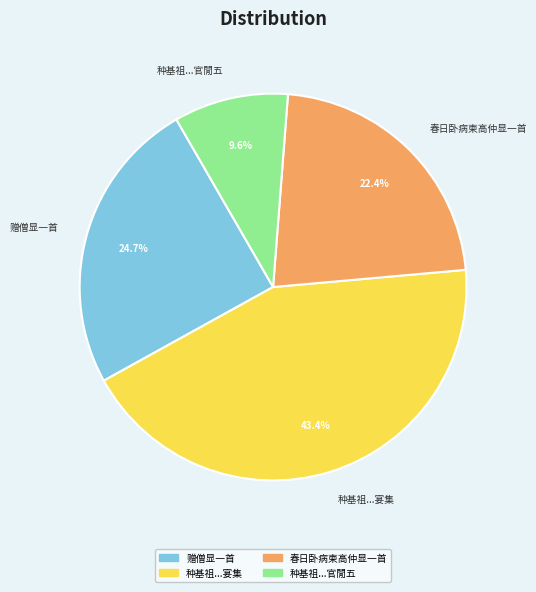

Combined, what portion of the pie is 种基祖...官閒五 and 种基祖...宴集?

52.9%